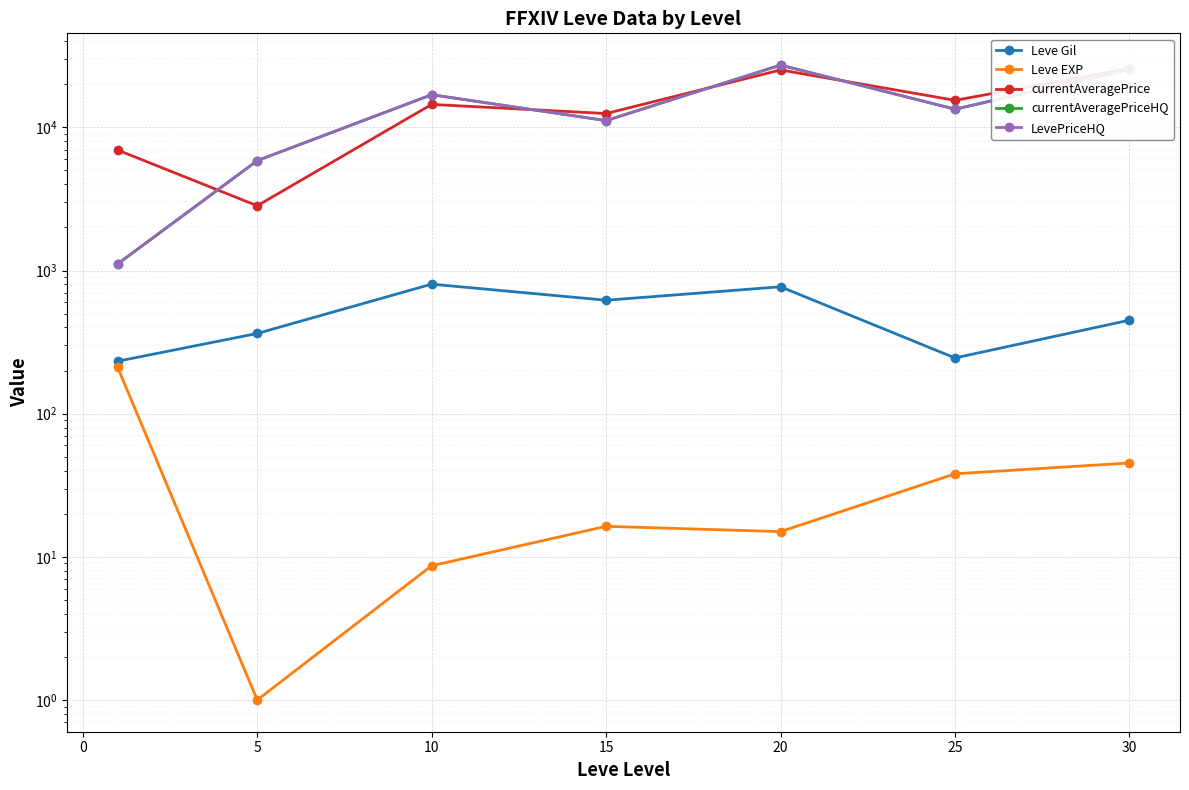

Is this an area chart (filled region under the line)?

No